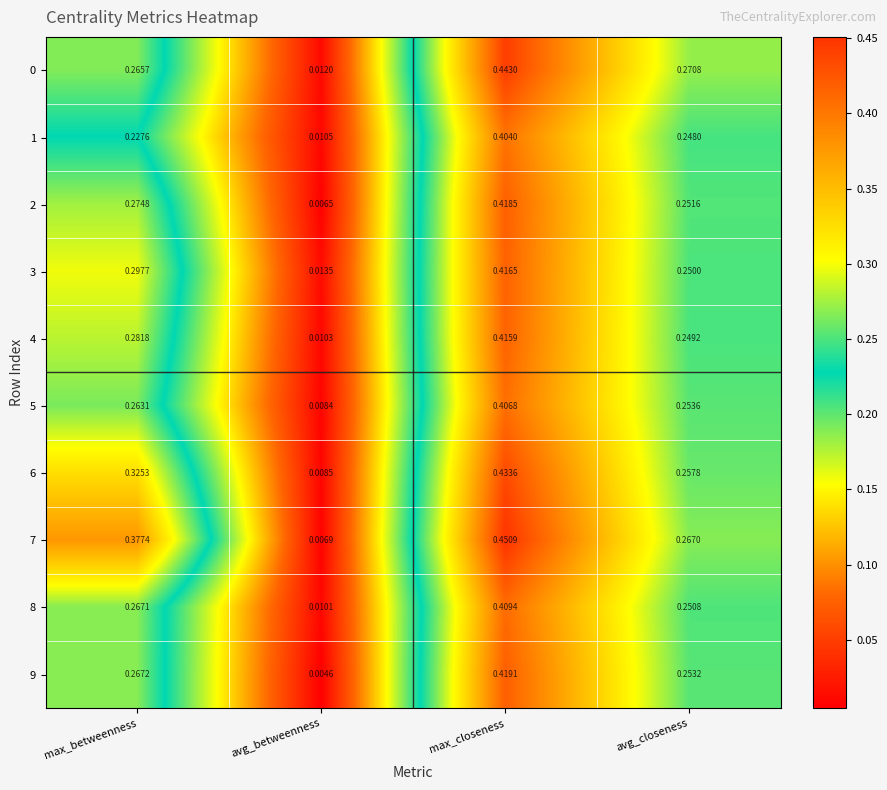

What is the spread (max minus min) of values at max_betweenness?

0.1